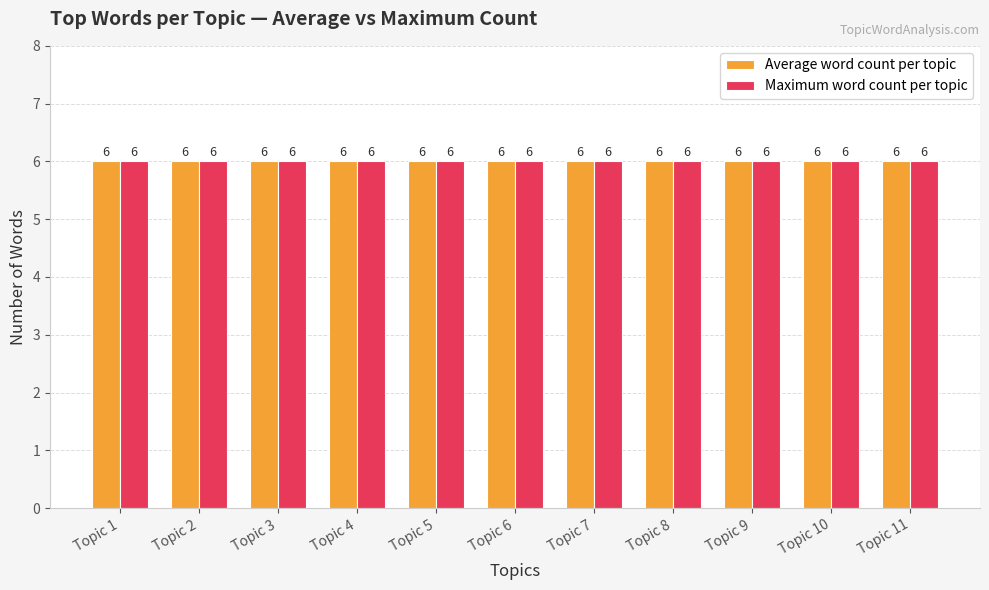

How many bars are there in each group?

2